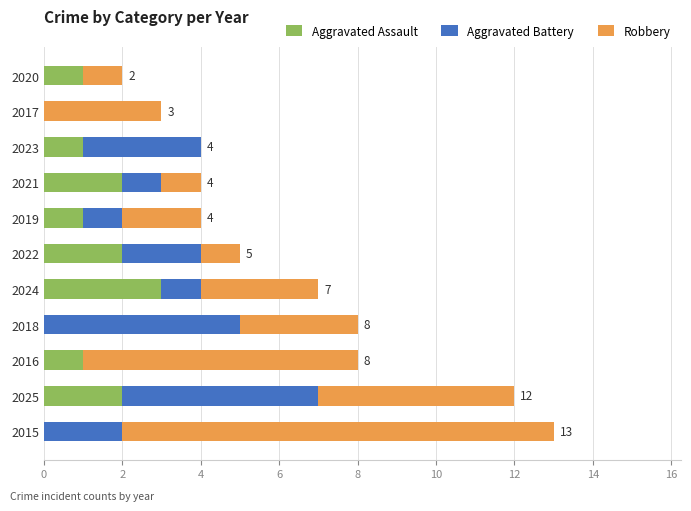

What is the total value across all series at 2017?

3